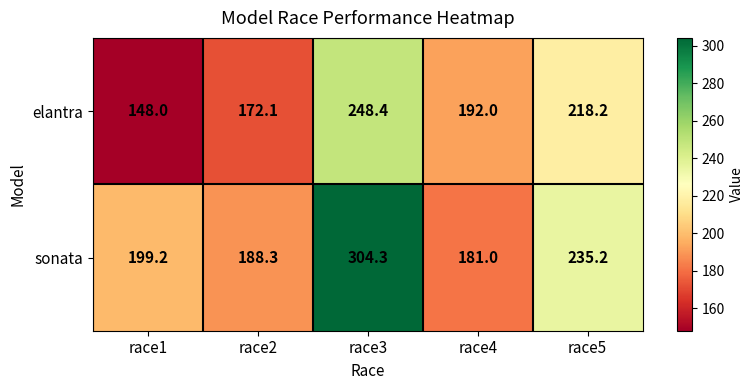

At how many categories does at least one series exceed 164?

5